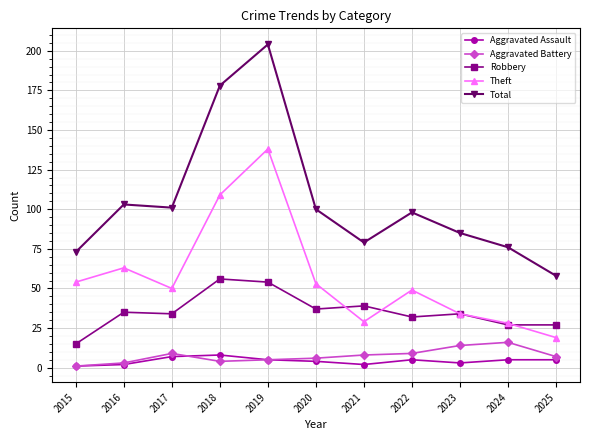

Rank the series by their maximum value, from lowest to highest.

Aggravated Assault, Aggravated Battery, Robbery, Theft, Total